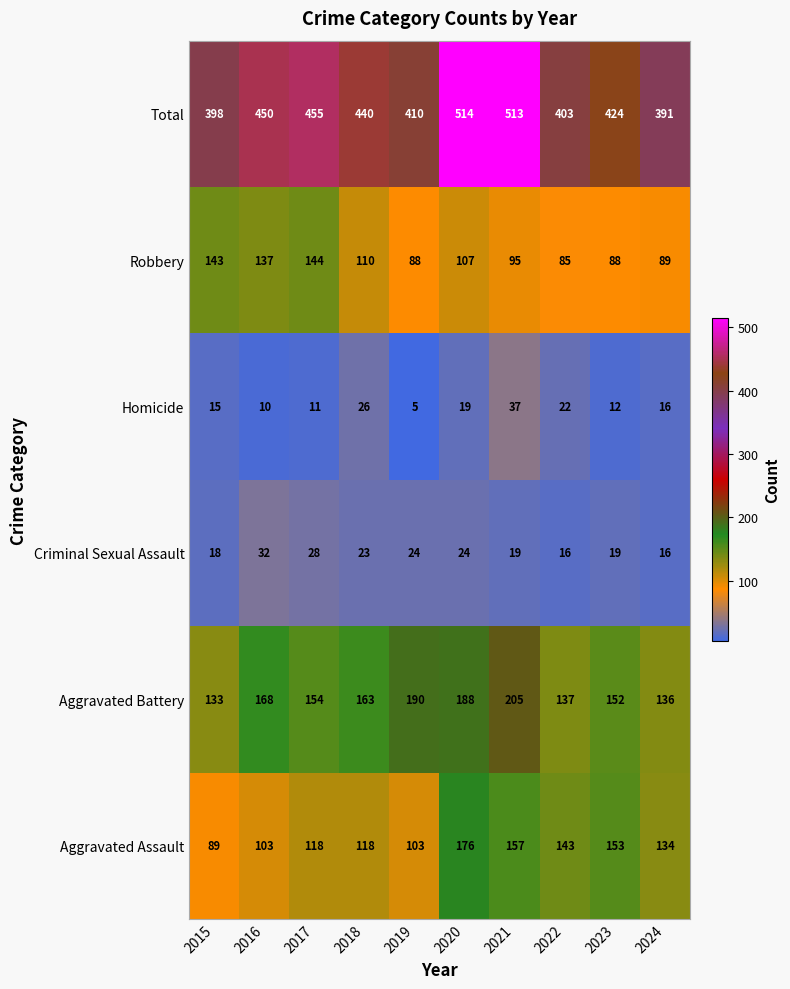

Which label corresponds to the largest value in the chart?

2020